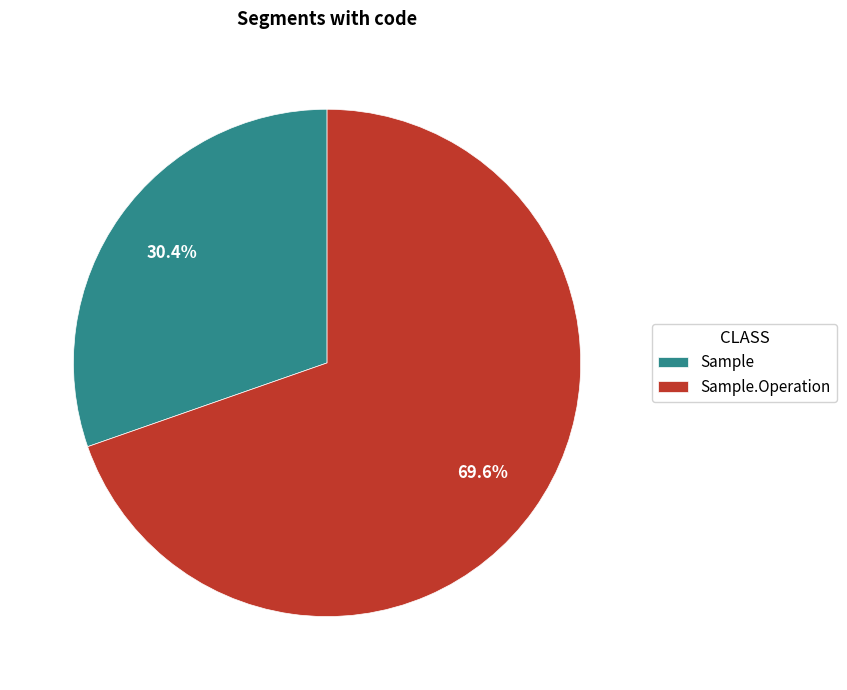

To the nearest percent, what portion does Sample represent?

30%